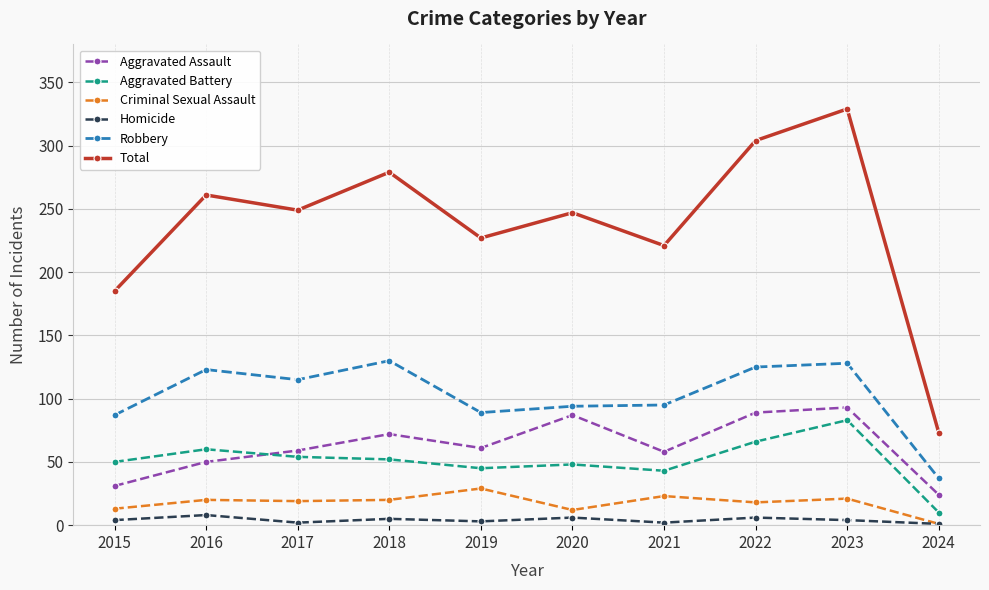

What is the value of the Aggravated Battery point at the 9th from the left?

83